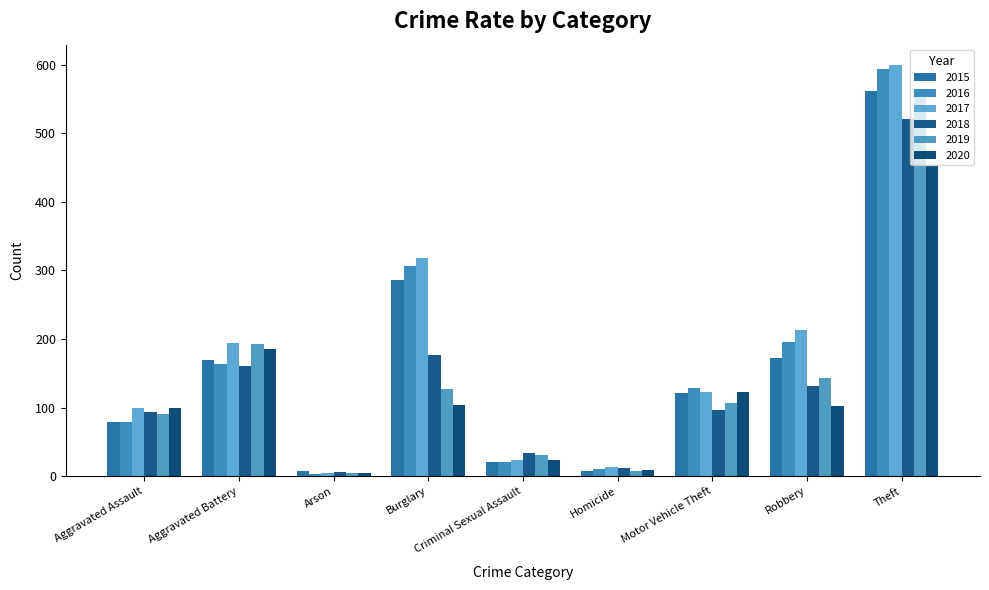

What is the sum of the 2018 values at Motor Vehicle Theft and Aggravated Assault?

189